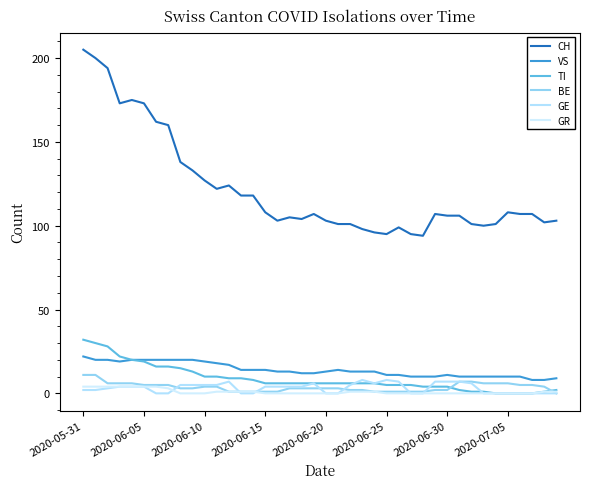

How many values in BE are above zero?

39